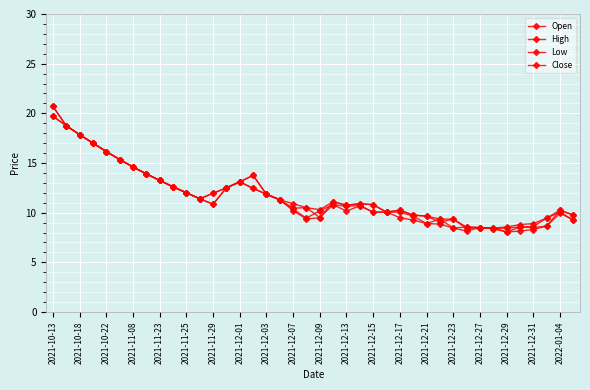

Count the number of data series in this chart.

4